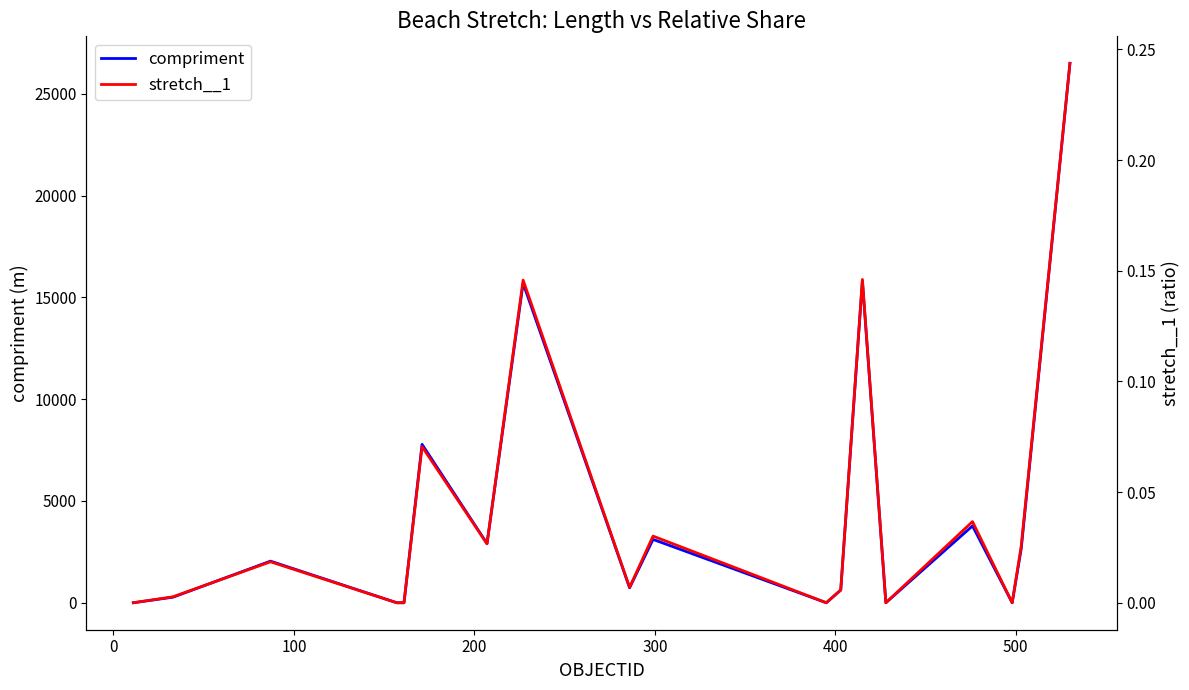

What is the maximum value for compriment?

26496.2